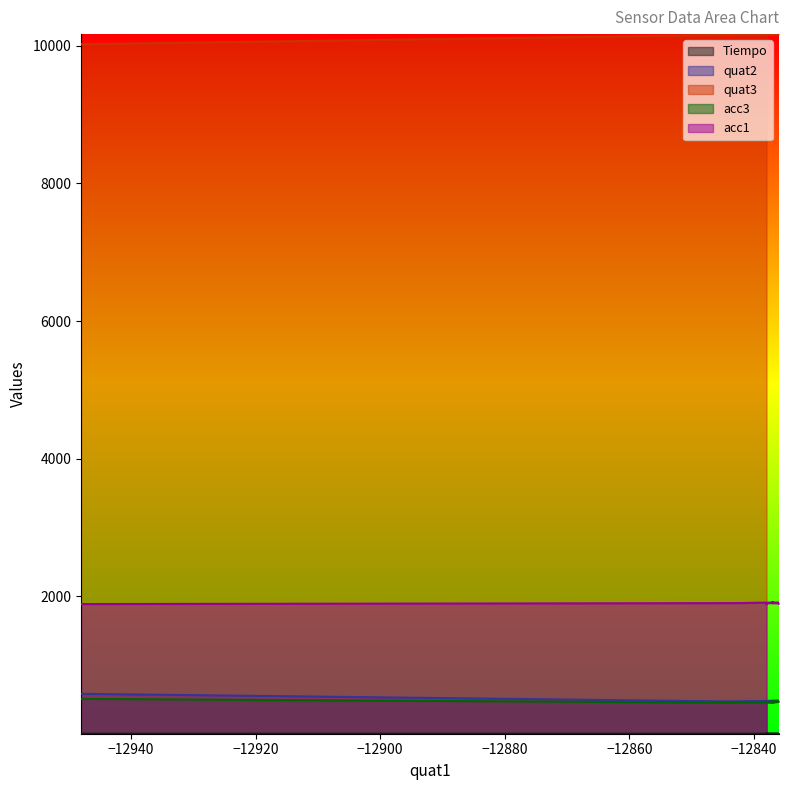

Does the chart display data point markers on the line(s)?

No